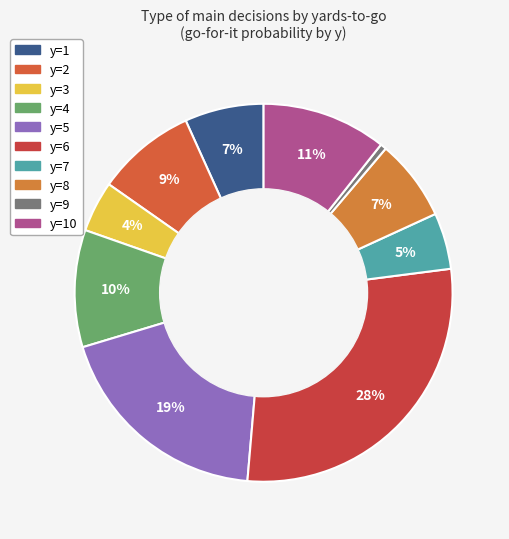

Does any single category account for the majority?

No